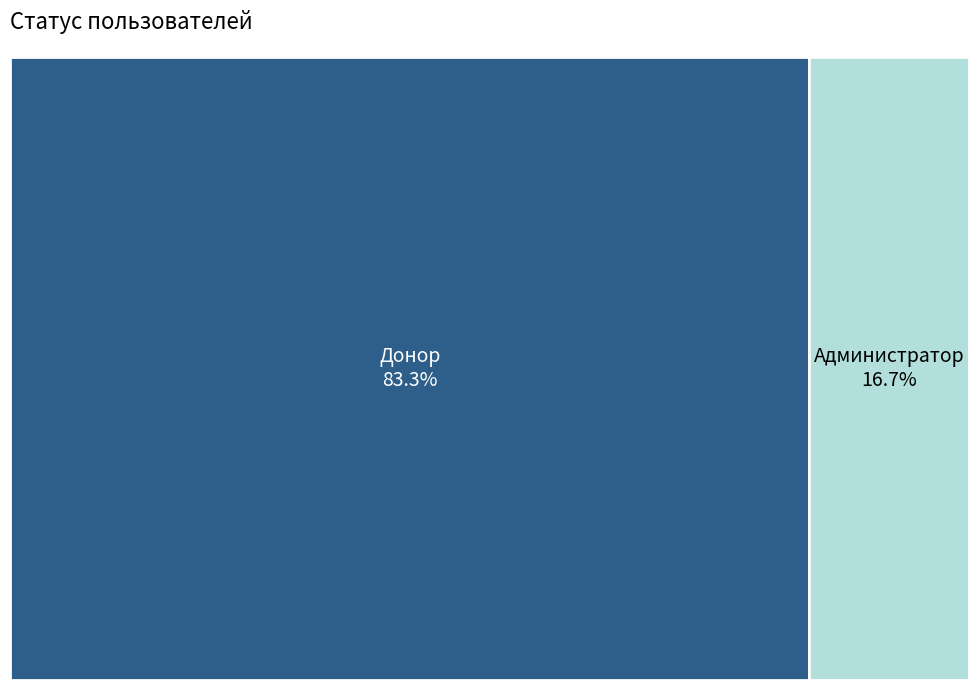

True or false: Донор accounts for 83% of the total.

True